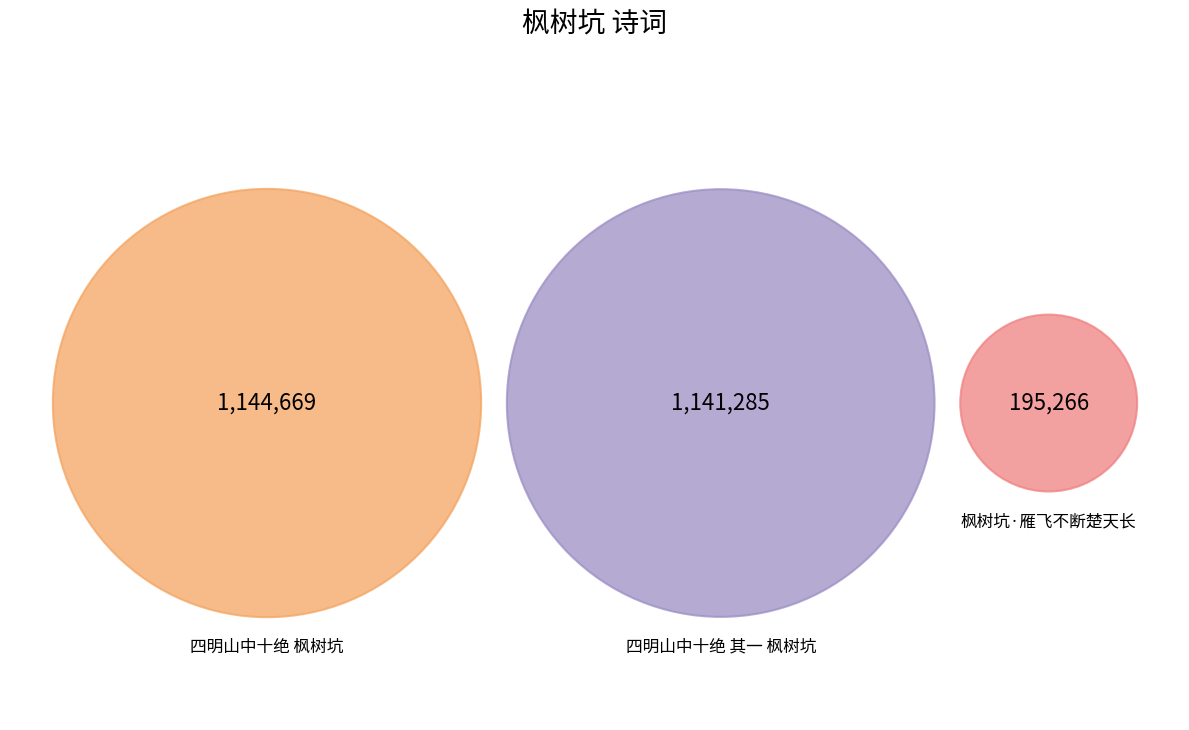

To the nearest percent, what is the difference between the largest and smallest slice percentages?

38%